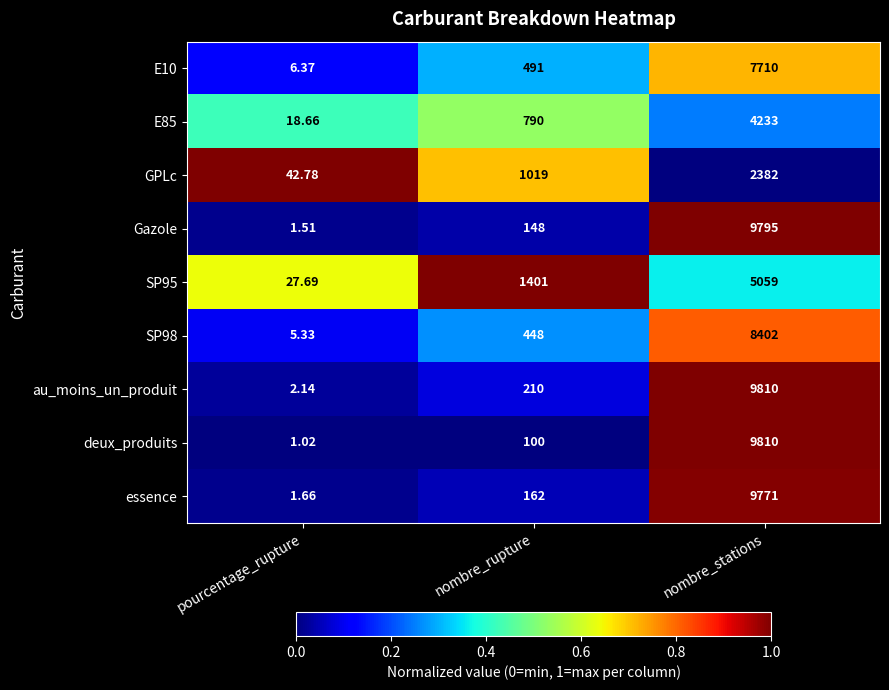

Between pourcentage_rupture and nombre_rupture, which series saw the biggest shift?

SP95